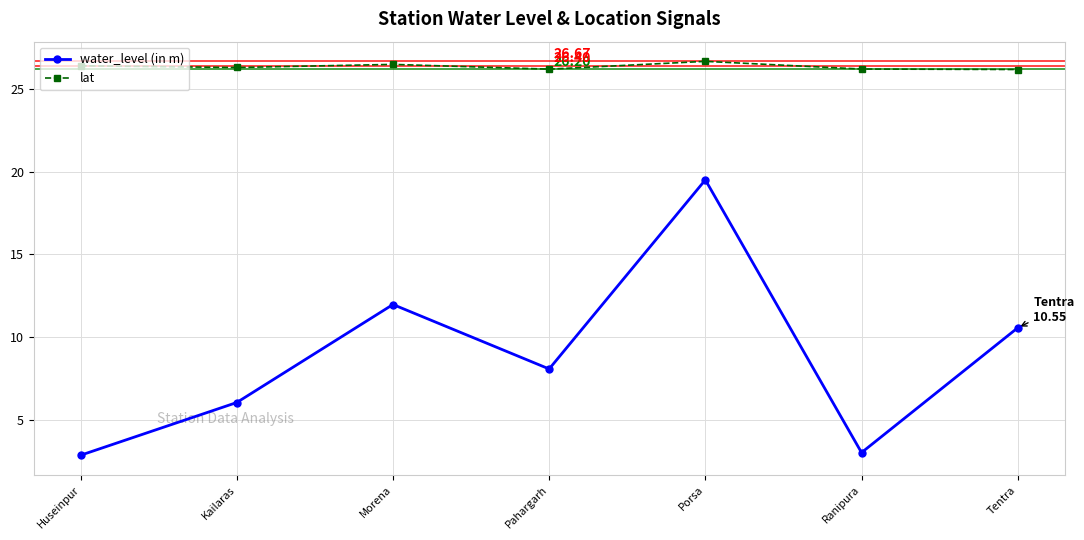

List the series in order of their peak value, highest first.

lat, water_level (in m)